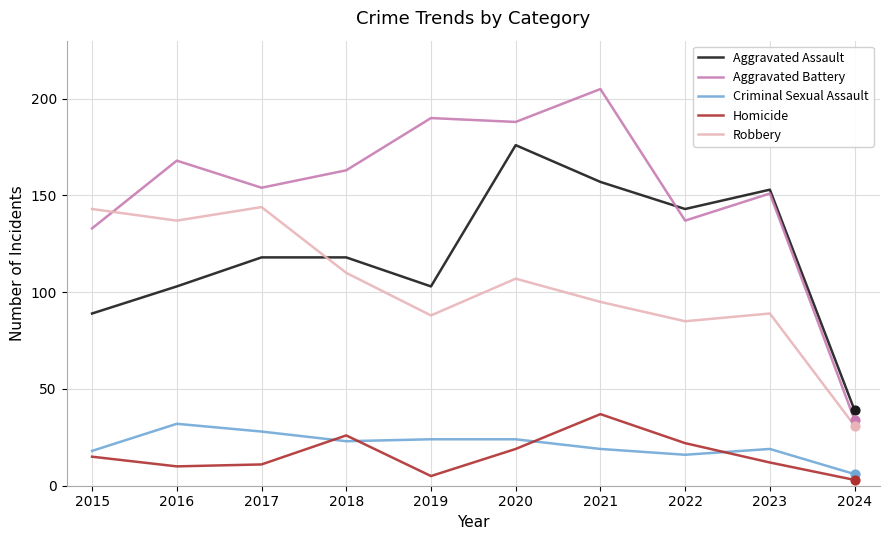

At how many categories does at least one series exceed 182?

3